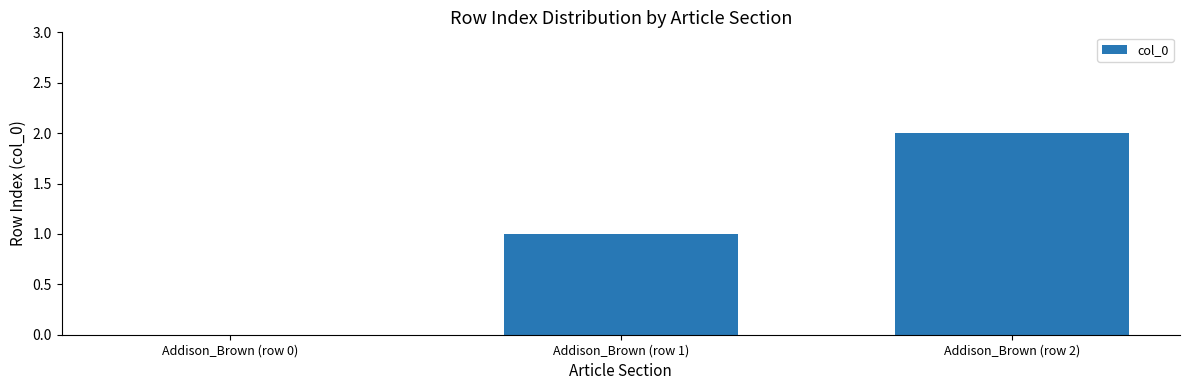

The value at Addison_Brown (row 2) is 3. True or false?

False